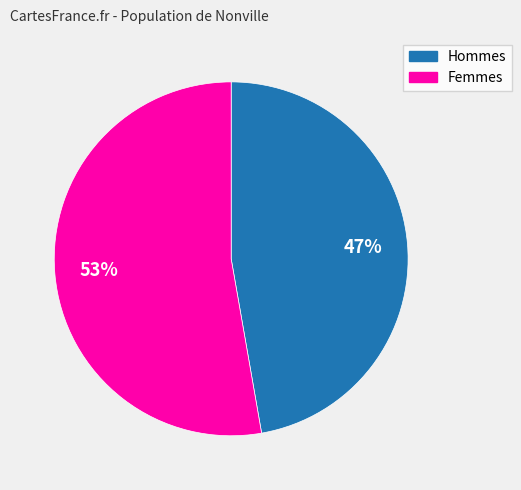

Is there any slice that represents more than half of the pie?

Yes